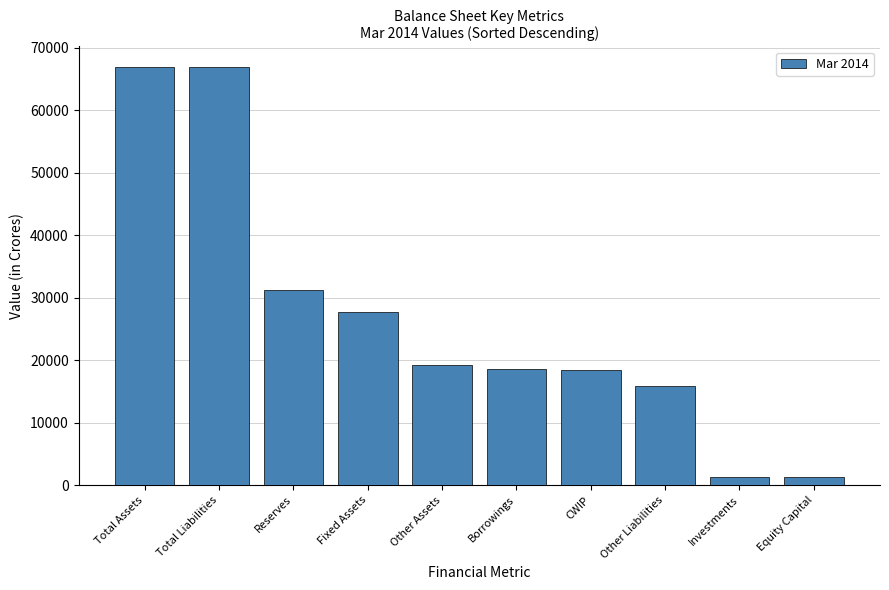

What is the change in value from Total Liabilities to Borrowings?

-48328